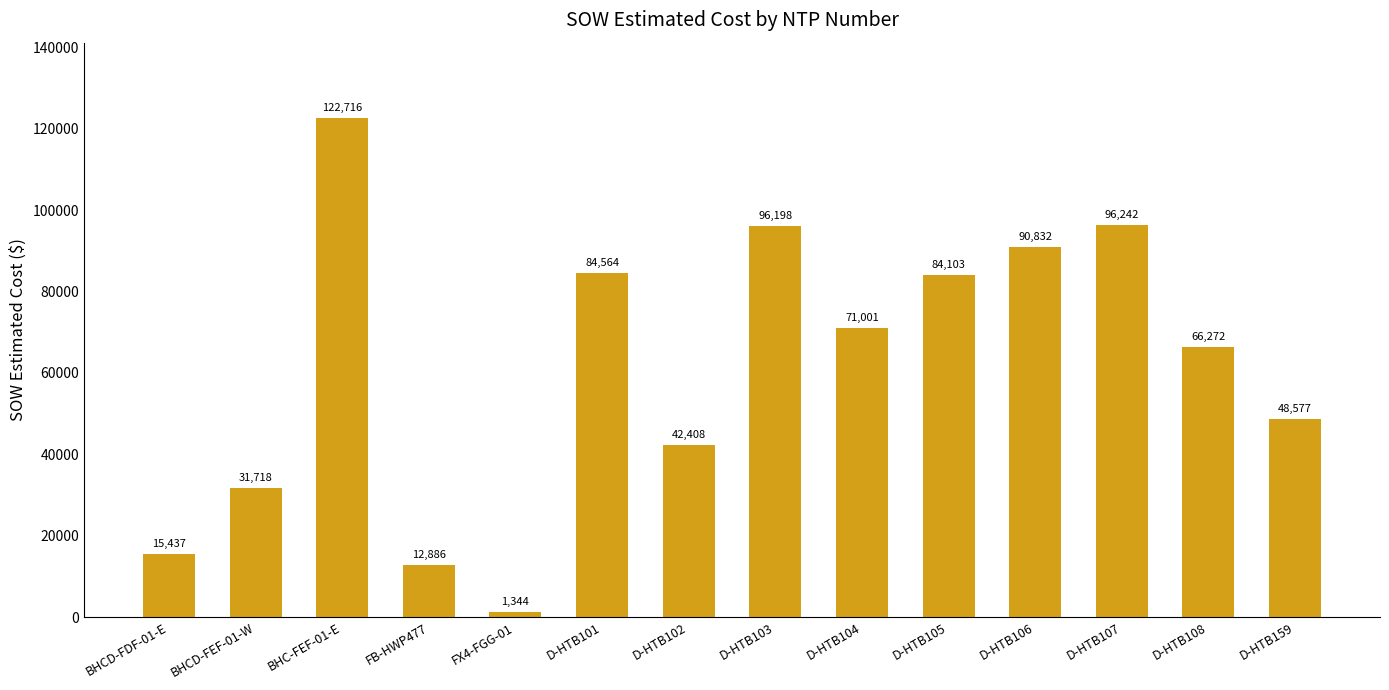

Read the value at D-HTB105.

84103.0